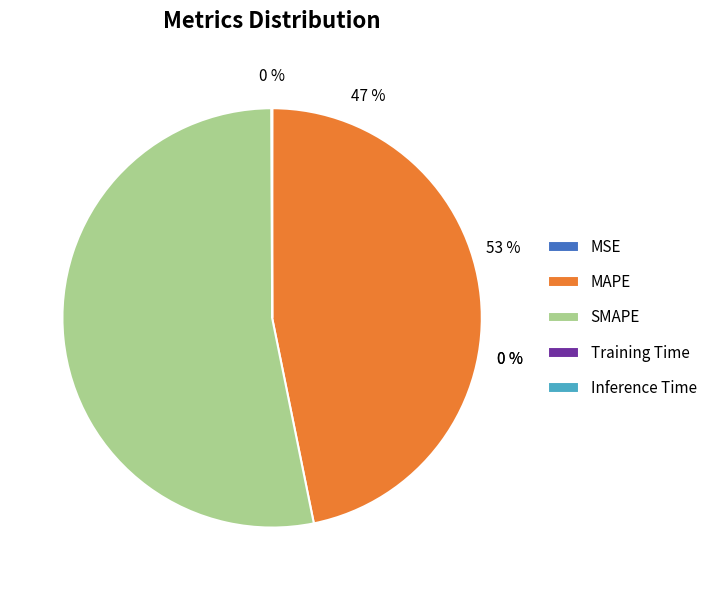

Which slice is the smallest?

Training Time